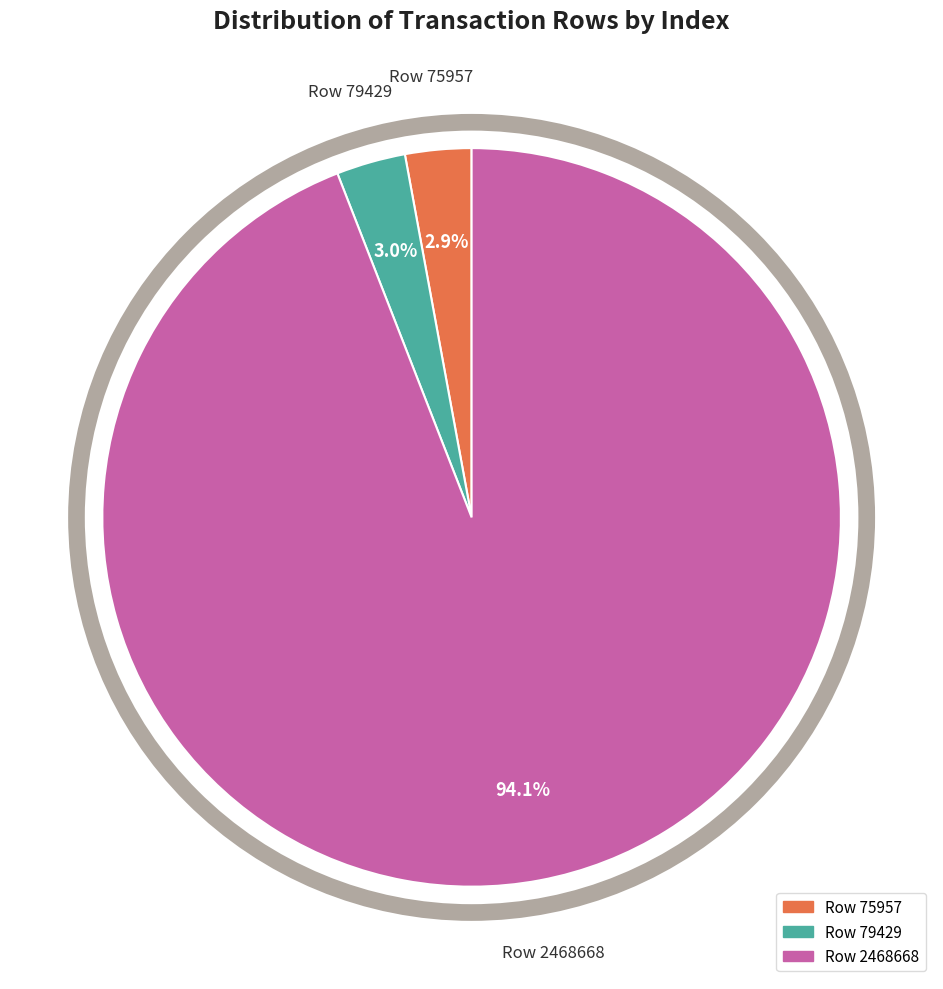

The Row 2468668 slice represents 94% of the pie. True or false?

True